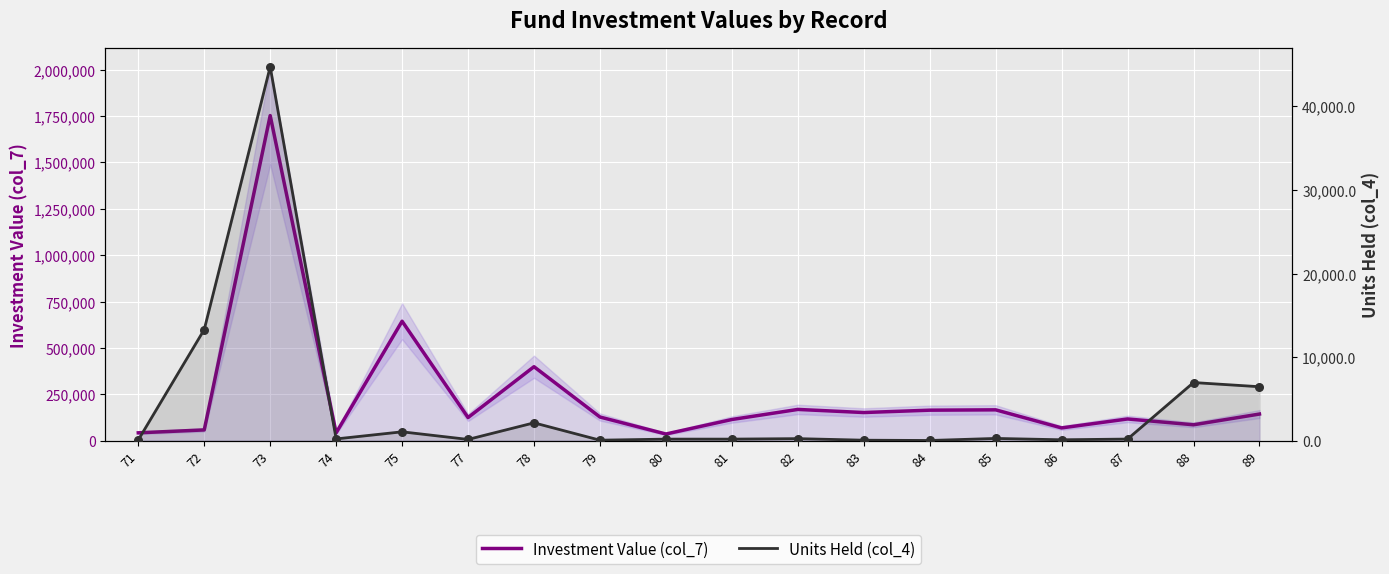

Which series contains the lowest Y value?

Units Held (col_4)